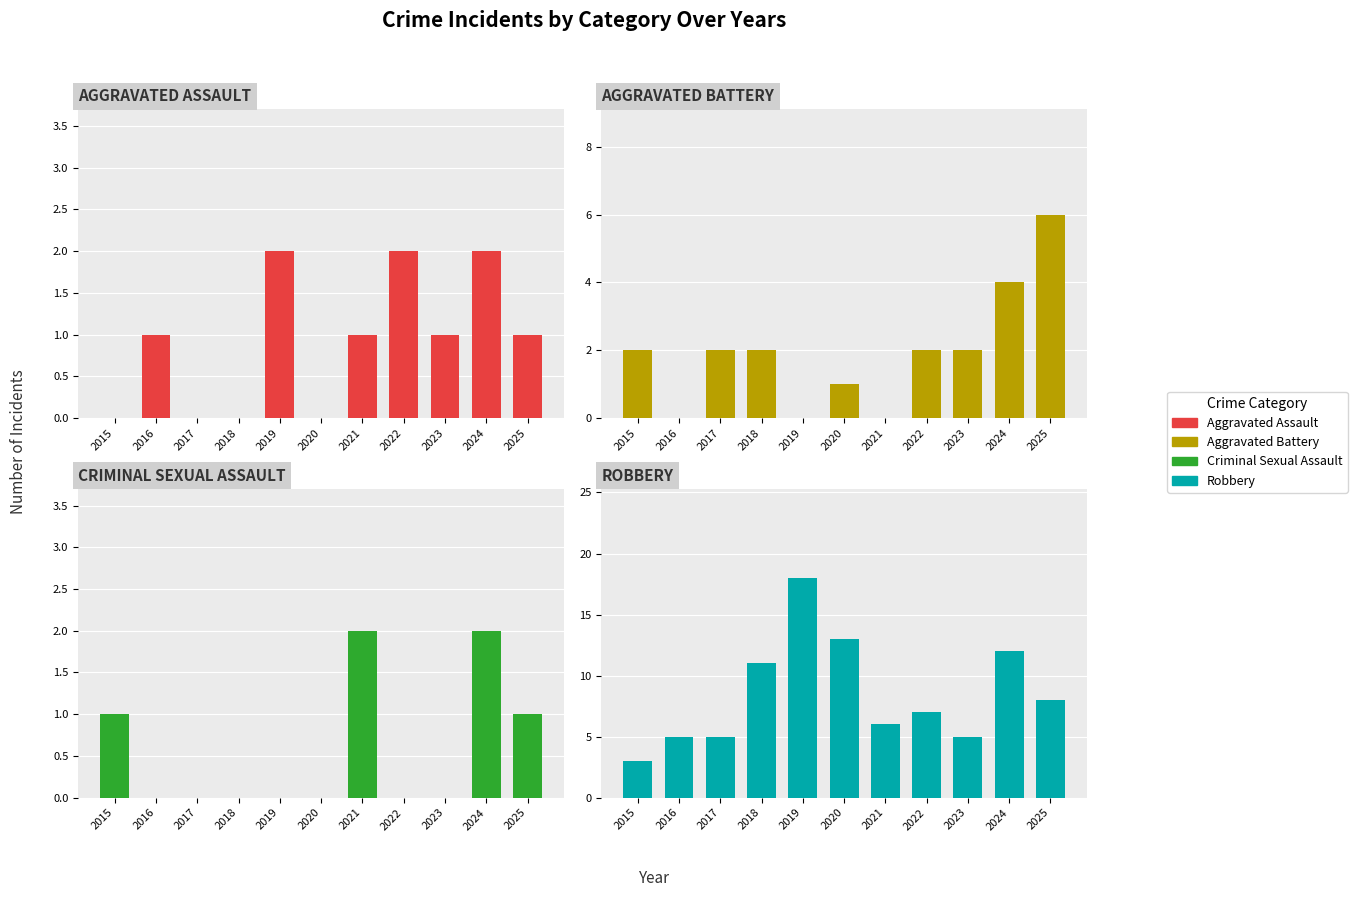

What is the value of the Aggravated Battery bar at the 6th from the left?

1